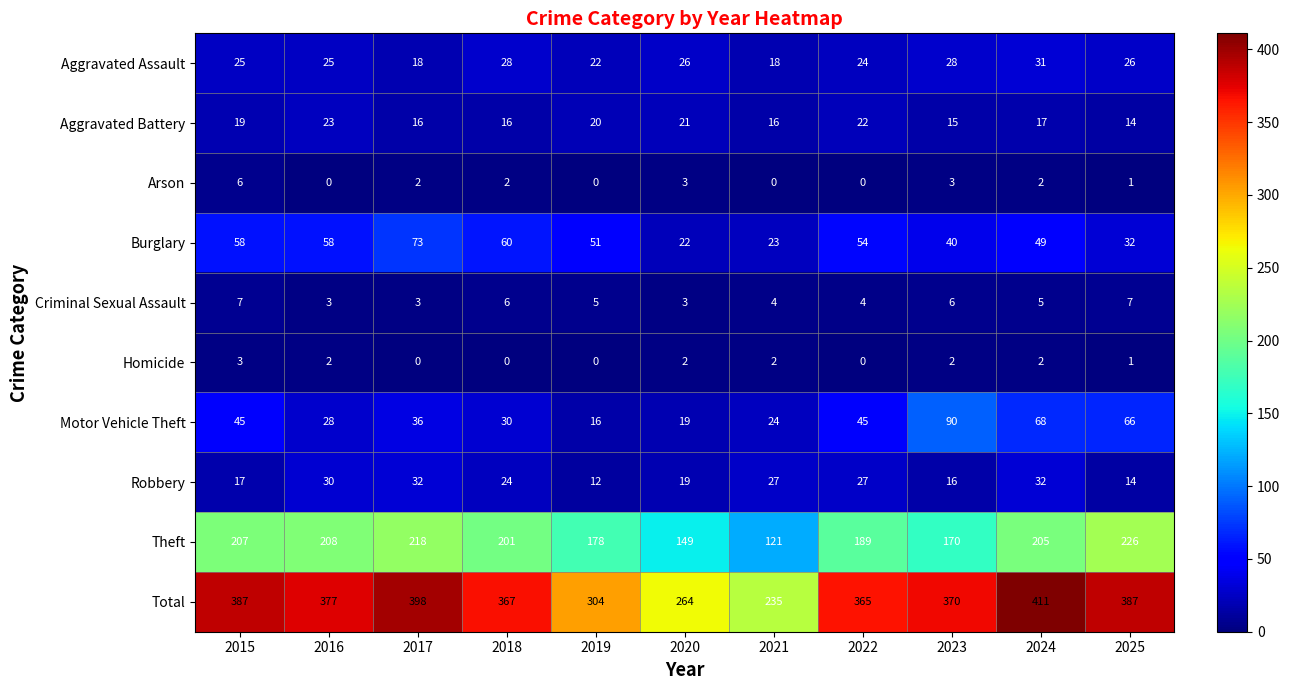

At how many categories does at least one series exceed 154?

11